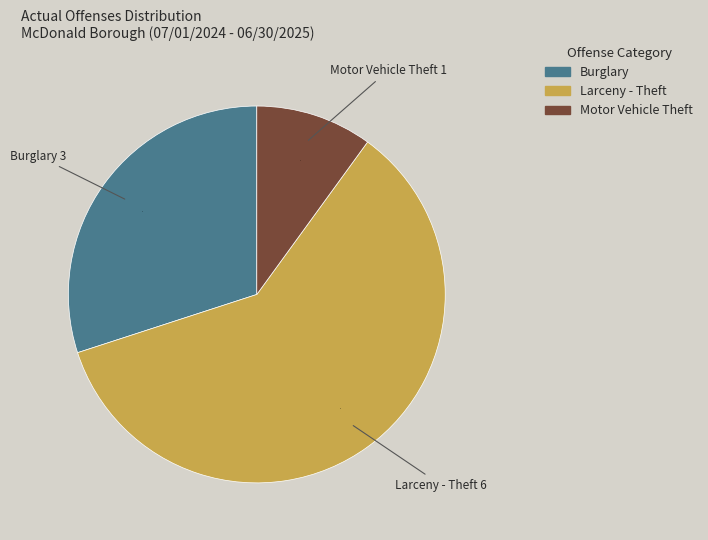

The Motor Vehicle Theft slice represents 10% of the pie. True or false?

True